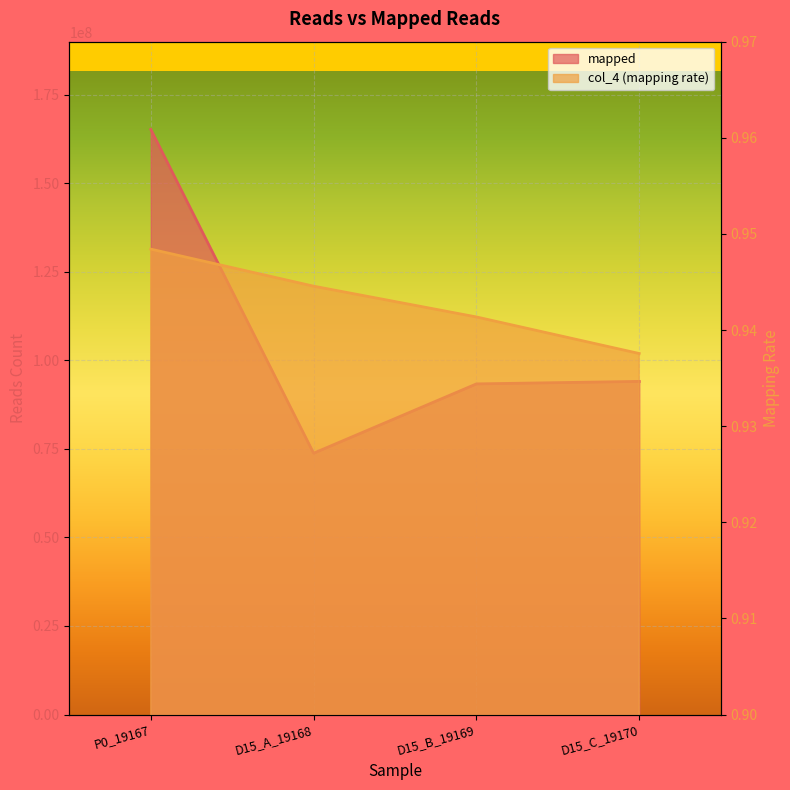

List the series in order of their peak value, lowest first.

col_4, mapped